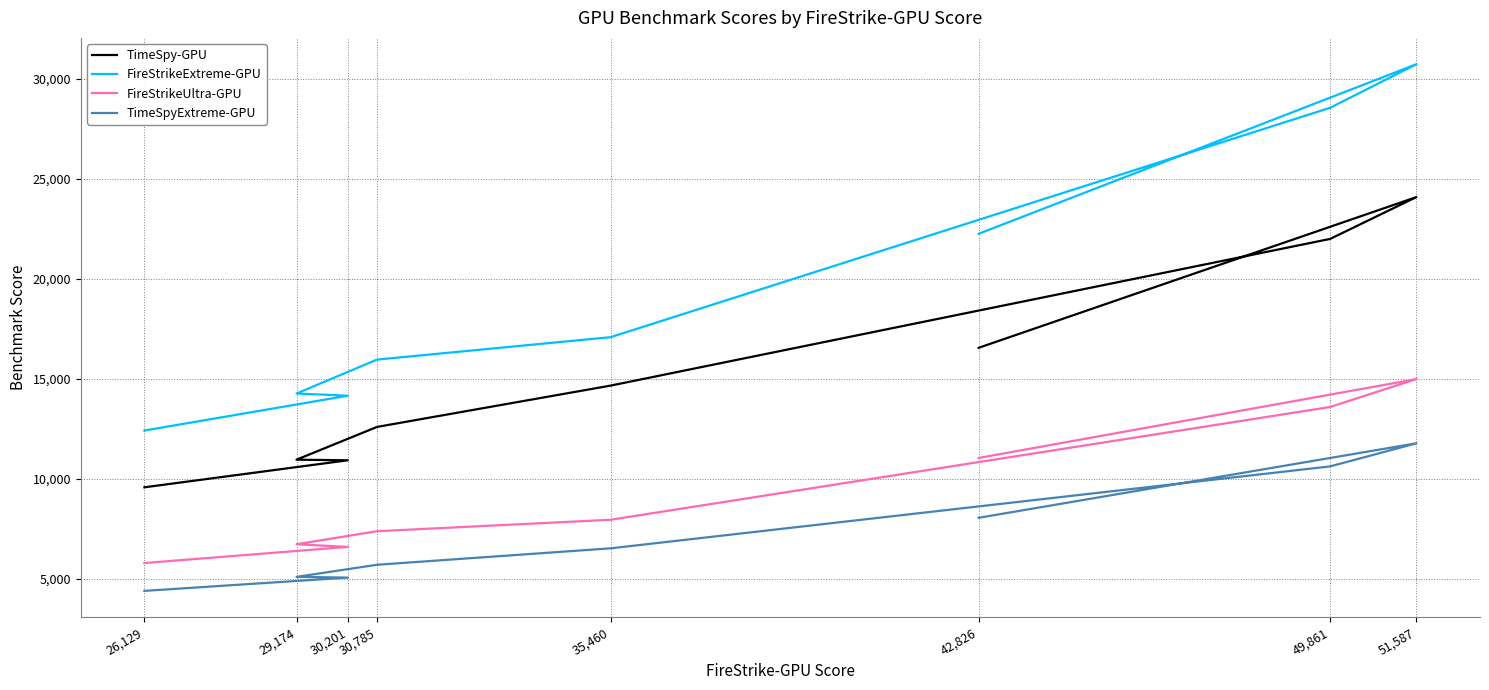

What is the difference between the FireStrikeUltra-GPU values at 49,861 and 42,826?

2551